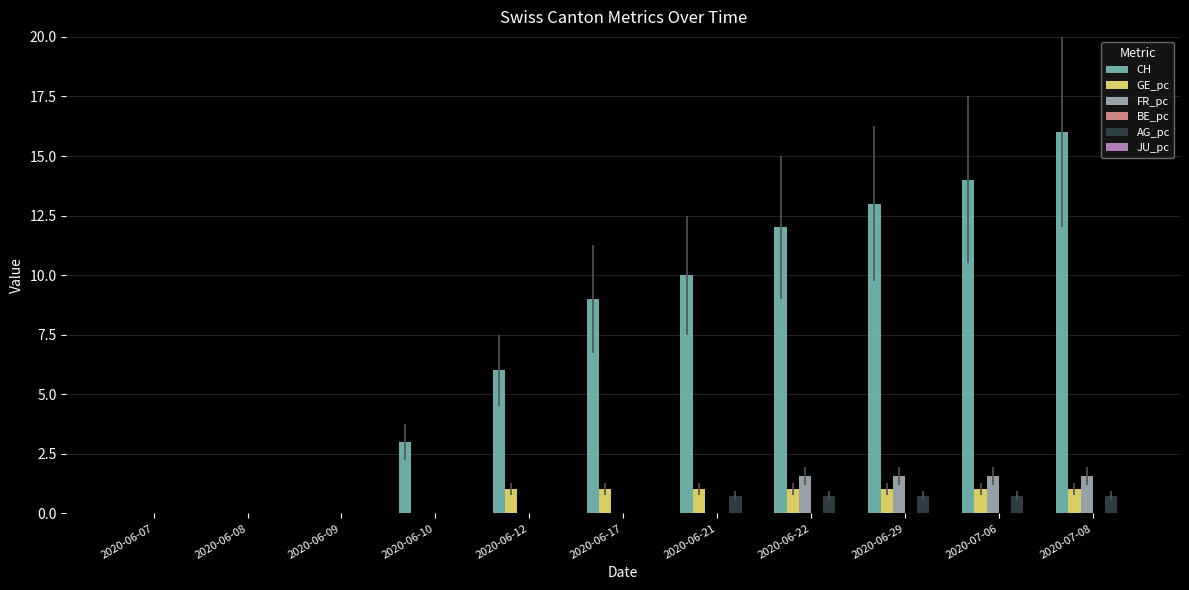

Which series changed the most between 2020-06-10 and 2020-06-29?

CH